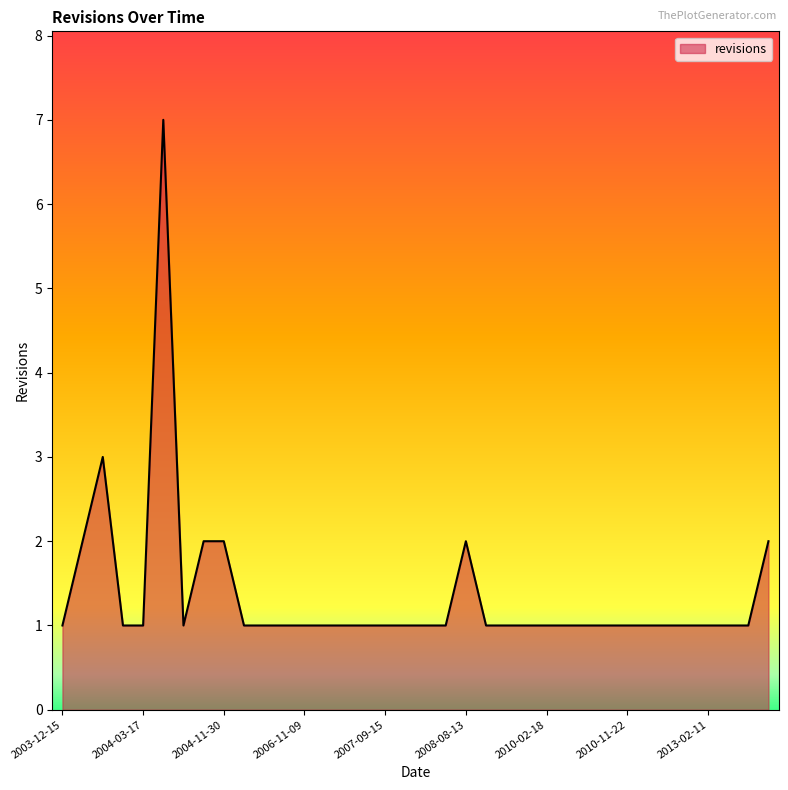

What is the greatest value displayed?

7